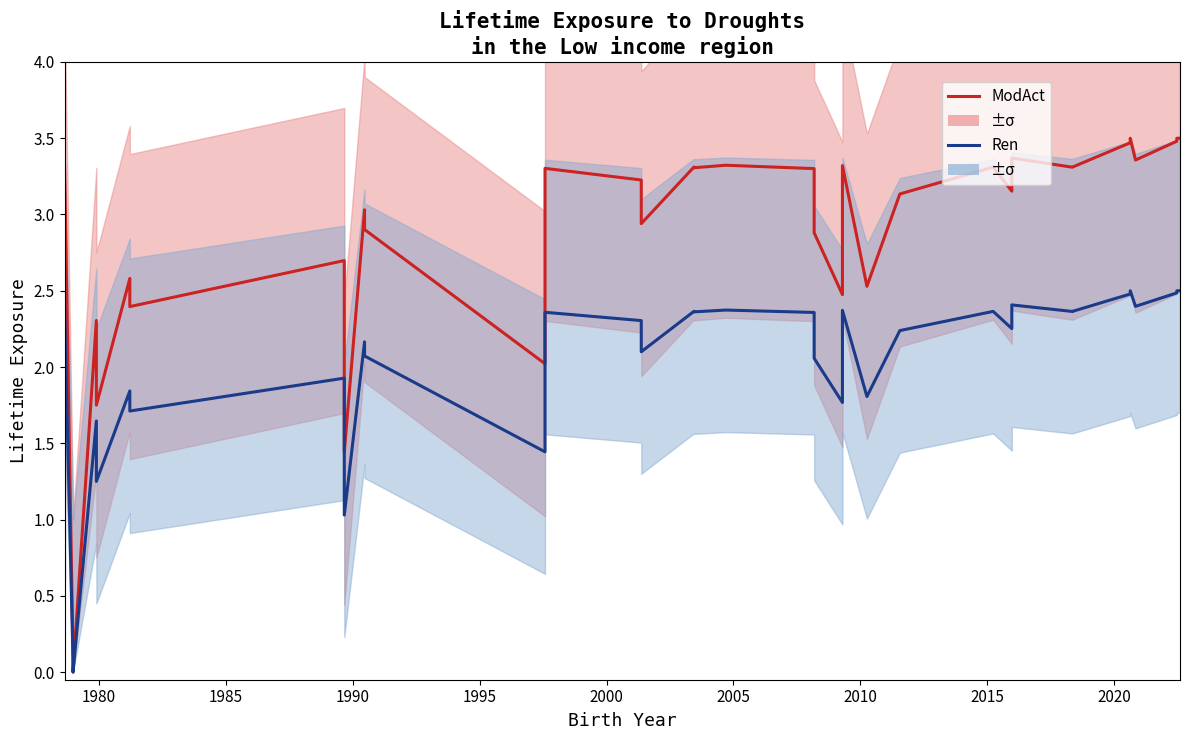

Which series has the largest range (max minus min)?

ModAct